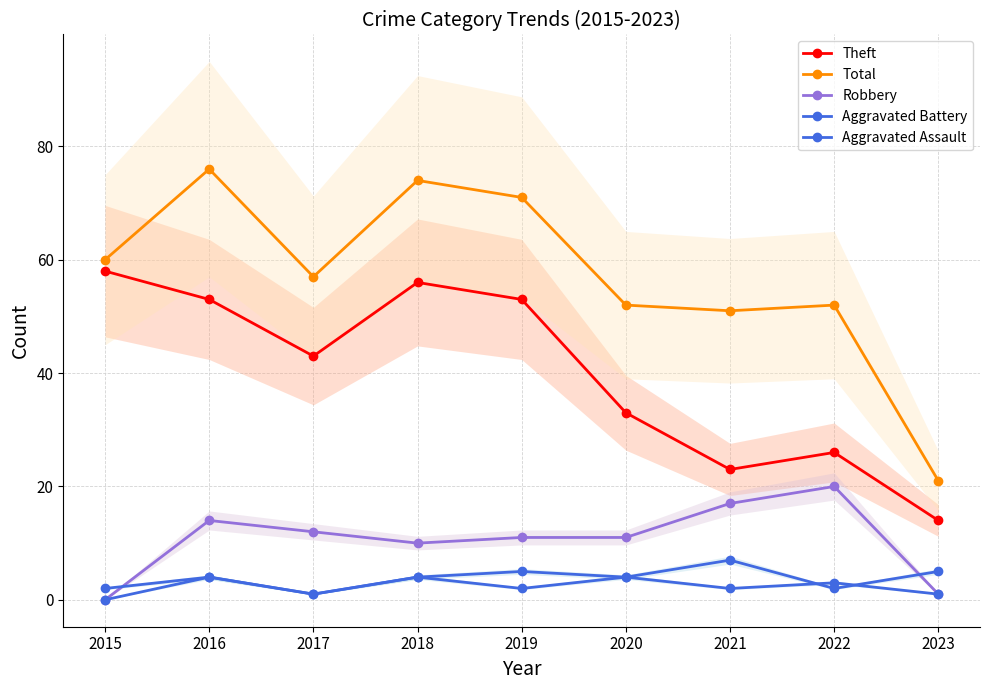

How many data points in Total are less than 57?

4